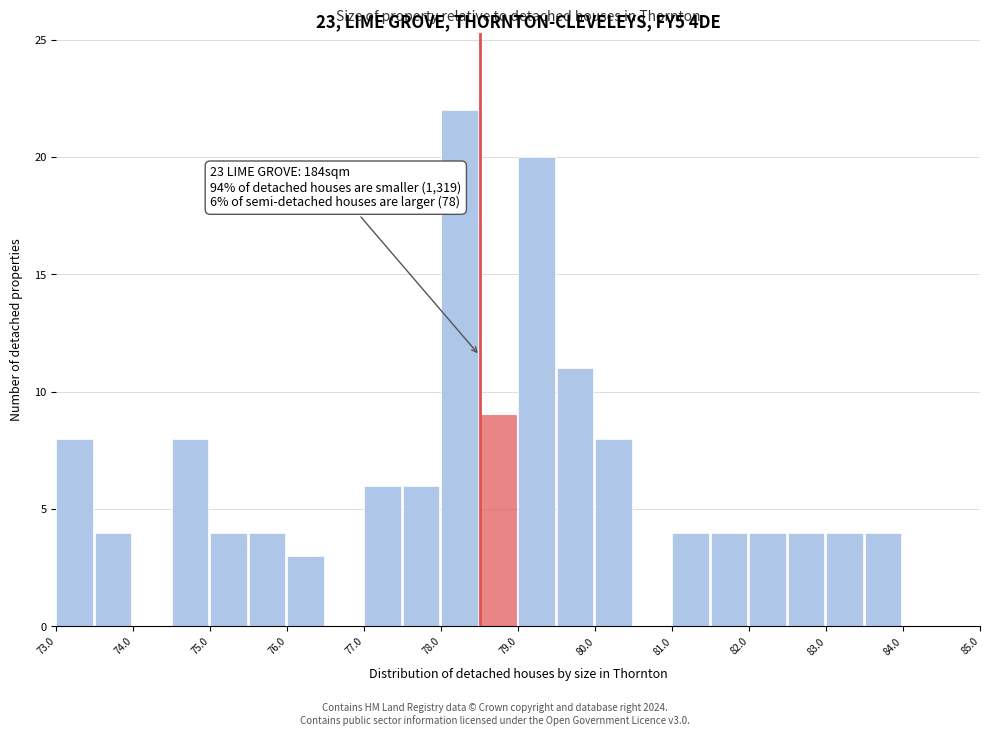

Which range on the x-axis has the tallest bar?

78.0 to 78.5